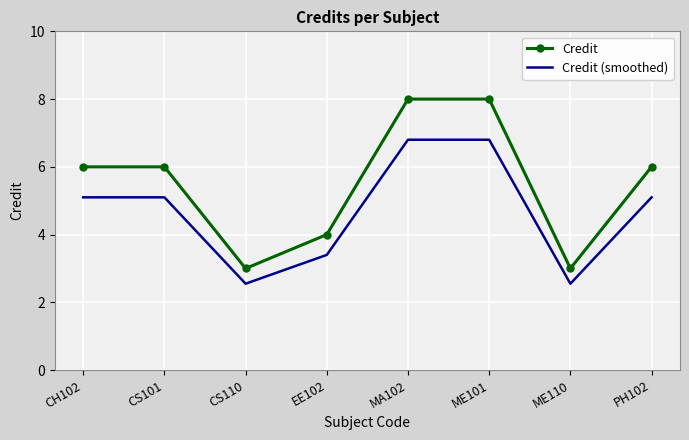

At ME101, list the series in order from smallest to largest.

Credit (smoothed), Credit